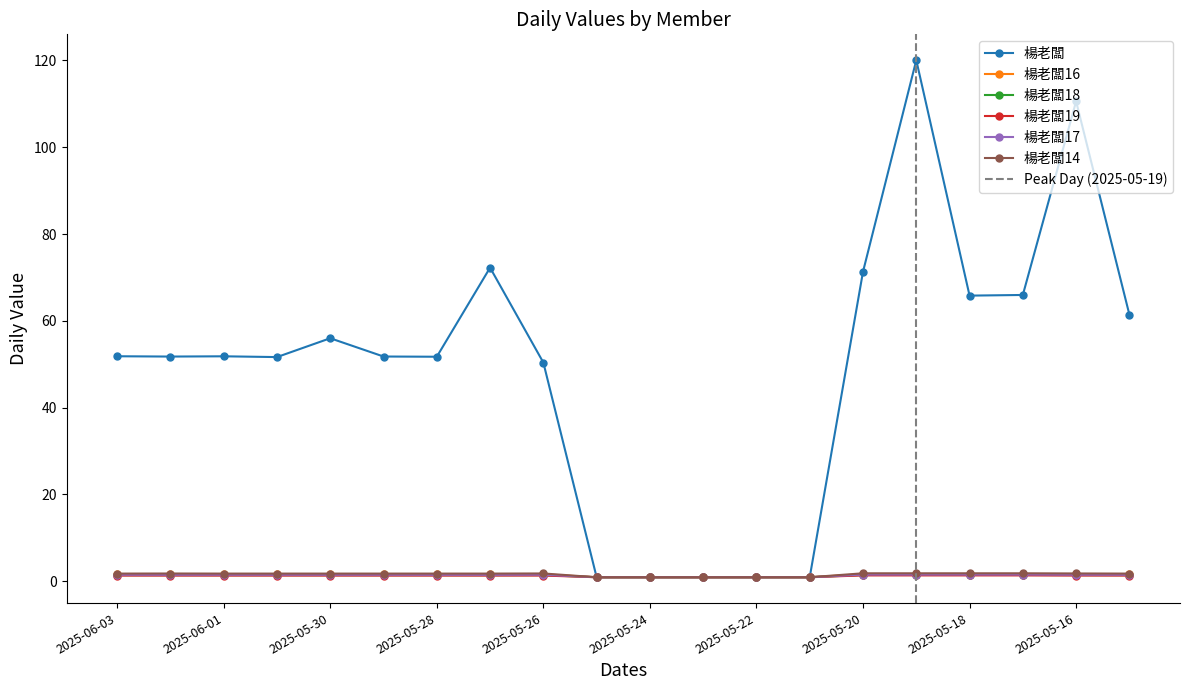

Is it true that 楊老闆 equals 126.7 at 2025-05-27?

False